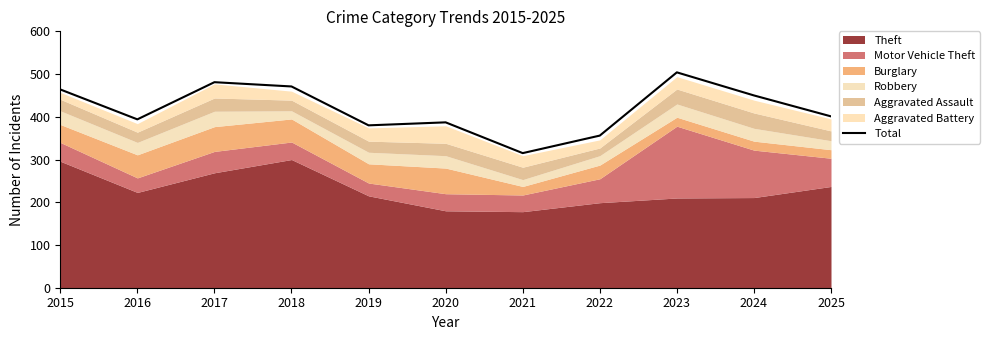

List the labels in order of value, largest first.

2023, 2017, 2018, 2015, 2024, 2025, 2016, 2020, 2019, 2022, 2021